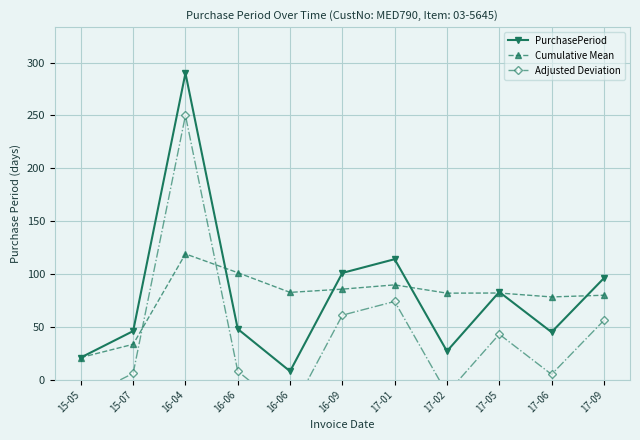

What is the average value of the Adjusted Deviation series?

40.0